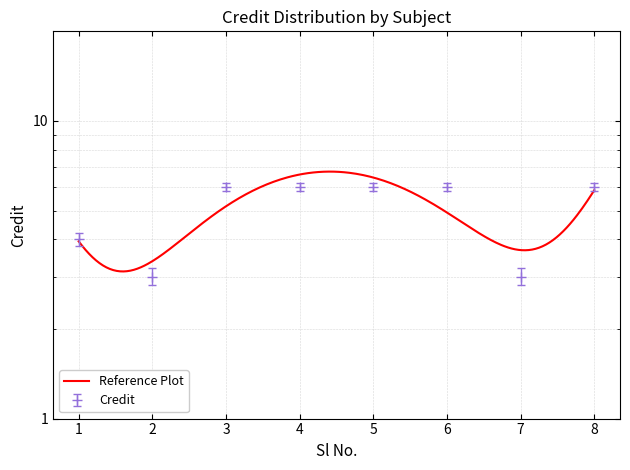

Reading left to right, transcribe all the data shown in this chart.

4	3	6	6	6	6	3	6